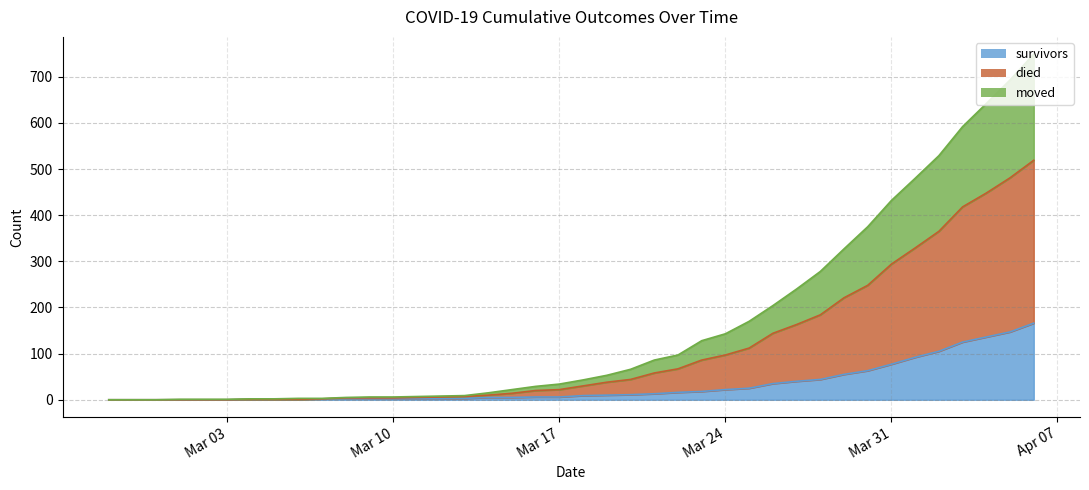

Does the chart display data point markers on the line(s)?

No